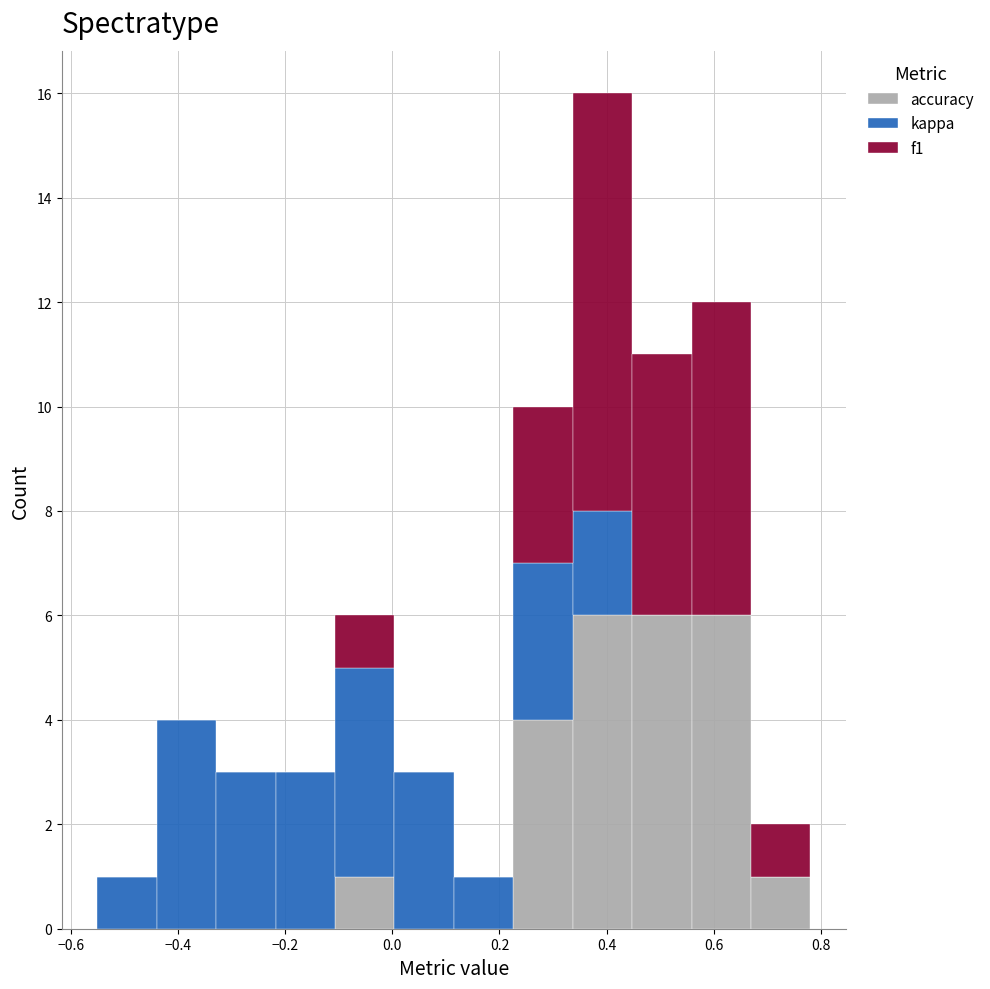

Reading left to right, transcribe this chart: for each stacked bar, give the range it covers on the x-axis and its total height. Neither the bar edges nor the heights are printed on the chart, so give them approximately, as read against the axes.

-0.54 to -0.44: 1
-0.44 to -0.32: 4
-0.32 to -0.22: 3
-0.22 to -0.10: 3
-0.10 to 0.00: 6
0.00 to 0.12: 3
0.12 to 0.22: 1
0.22 to 0.34: 10
0.34 to 0.44: 16
0.44 to 0.56: 11
0.56 to 0.66: 12
0.66 to 0.78: 2